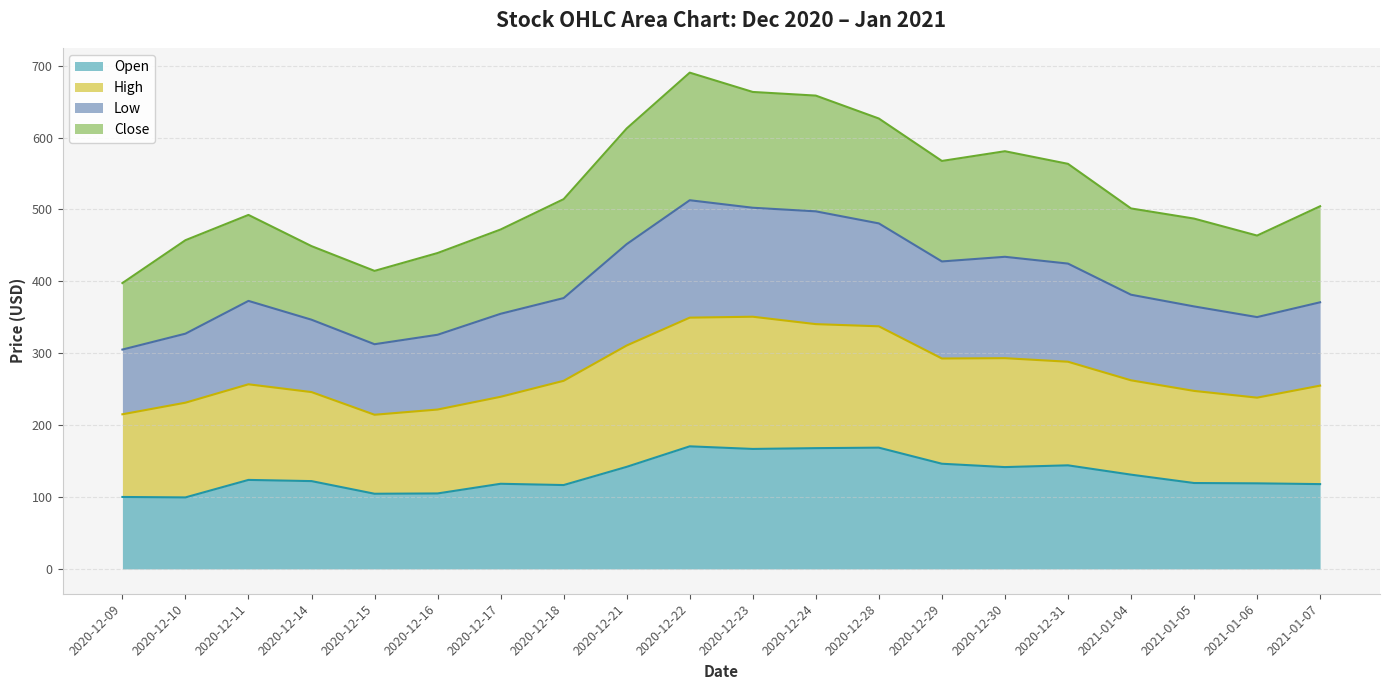

What is the total value across all series at 2020-12-24?

658.4